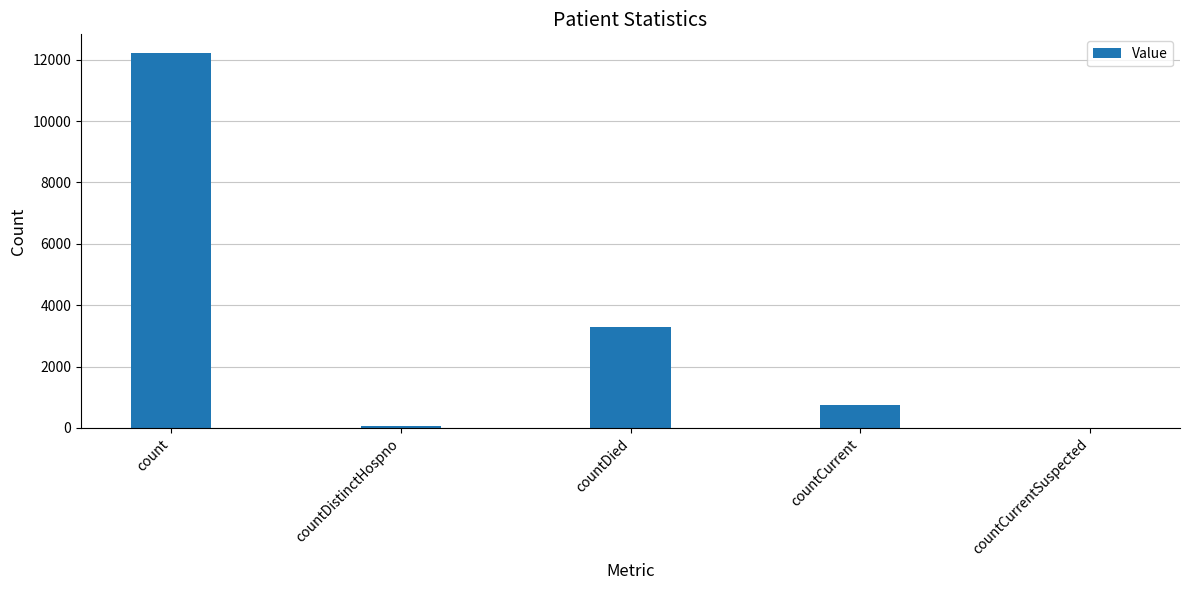

At which label does the data first exceed 749?

count